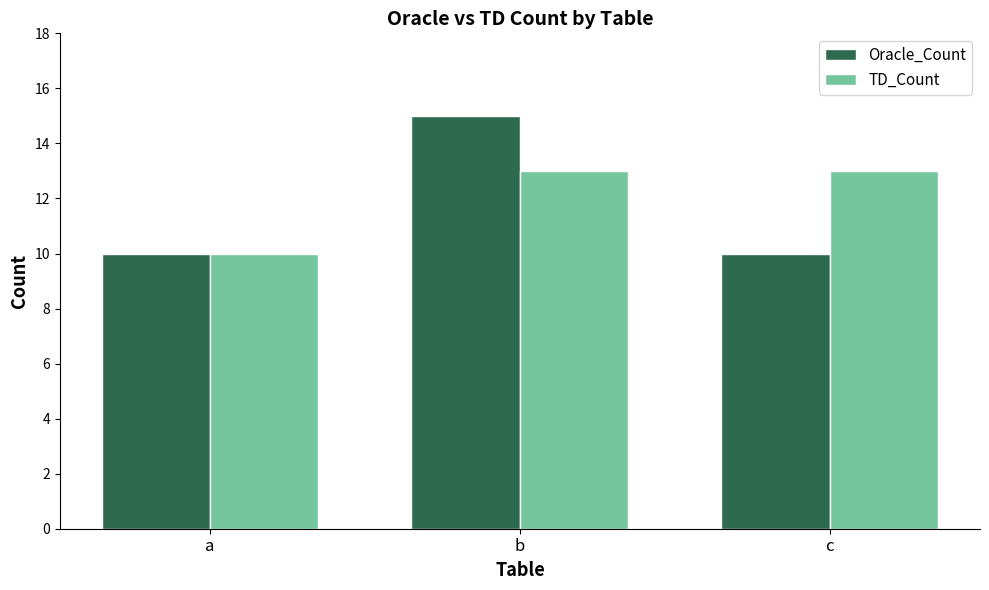

The value of Oracle_Count at a is 10. True or false?

True